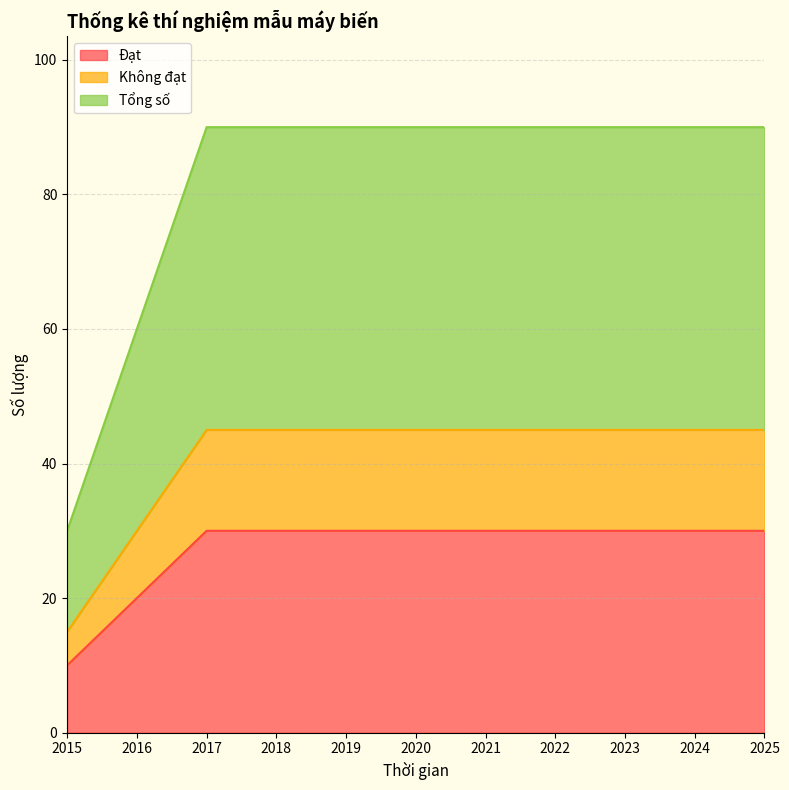

At which category does the chart reach its peak across all series?

2017